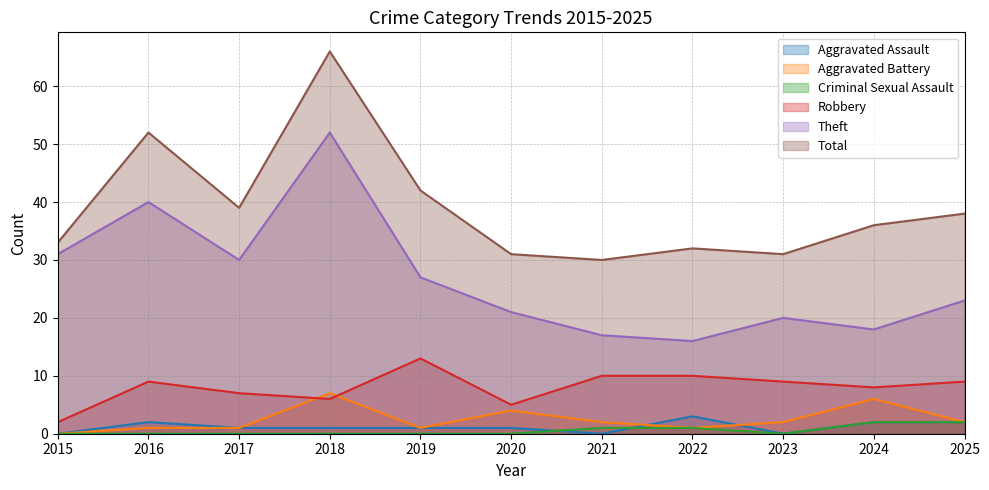

Which label corresponds to the largest value in the chart?

2018